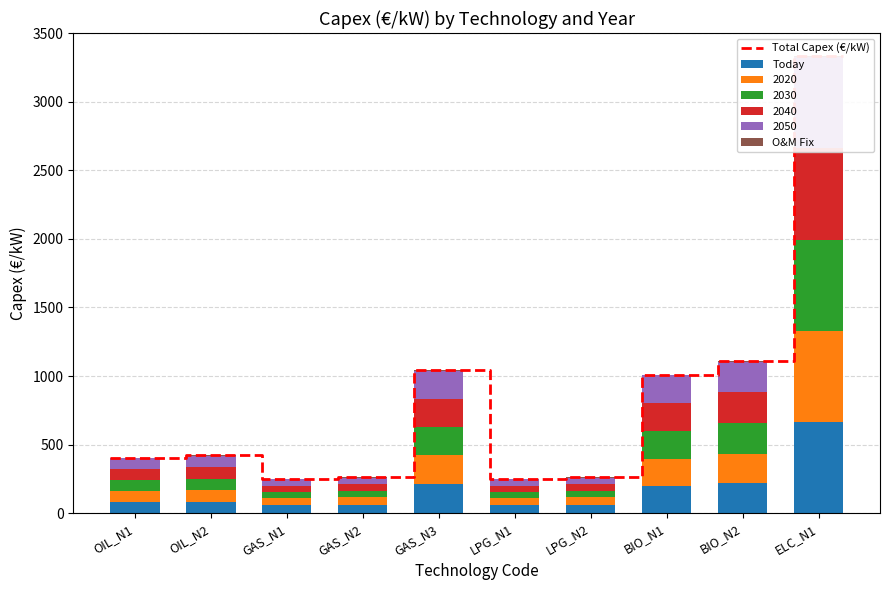

Reading right to left, extract all data points from this chart.

Today: ELC_N1=665.0	BIO_N2=217.0	BIO_N1=197.3	LPG_N2=61.4	LPG_N1=58.4	GAS_N3=214.3	GAS_N2=61.4	GAS_N1=58.4	OIL_N2=84.0	OIL_N1=80.0
2020: ELC_N1=665.0	BIO_N2=217.0	BIO_N1=197.3	LPG_N2=54.6	LPG_N1=51.9	GAS_N3=209.5	GAS_N2=54.6	GAS_N1=51.9	OIL_N2=84.0	OIL_N1=80.0
2030: ELC_N1=665.0	BIO_N2=224.0	BIO_N1=203.6	LPG_N2=47.7	LPG_N1=45.4	GAS_N3=204.8	GAS_N2=47.7	GAS_N1=45.4	OIL_N2=84.0	OIL_N1=80.0
2040: ELC_N1=665.0	BIO_N2=224.0	BIO_N1=203.6	LPG_N2=47.7	LPG_N1=45.4	GAS_N3=204.8	GAS_N2=47.7	GAS_N1=45.4	OIL_N2=84.0	OIL_N1=80.0
2050: ELC_N1=665.0	BIO_N2=224.0	BIO_N1=203.6	LPG_N2=47.7	LPG_N1=45.4	GAS_N3=204.8	GAS_N2=47.7	GAS_N1=45.4	OIL_N2=84.0	OIL_N1=80.0
O&M Fix: ELC_N1=10.0	BIO_N2=0.1	BIO_N1=0.1	LPG_N2=4.0	LPG_N1=4.0	GAS_N3=6.6	GAS_N2=4.0	GAS_N1=4.0	OIL_N2=1.2	OIL_N1=1.2